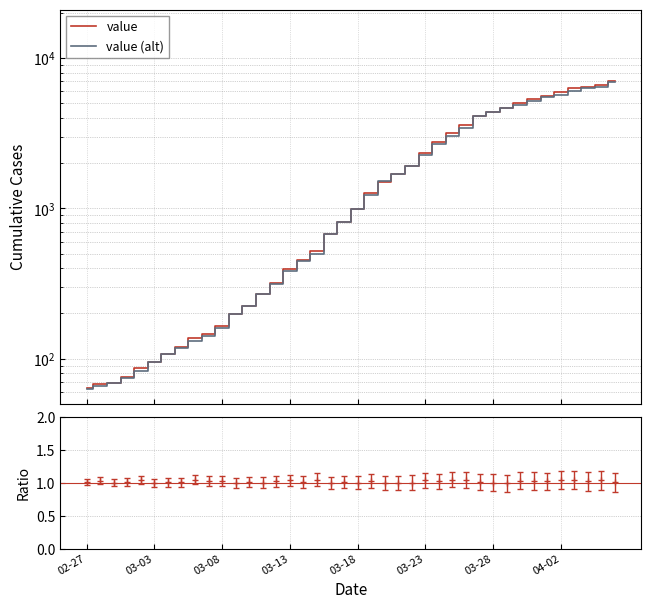

What is the lowest value of the value (alt) series?

63